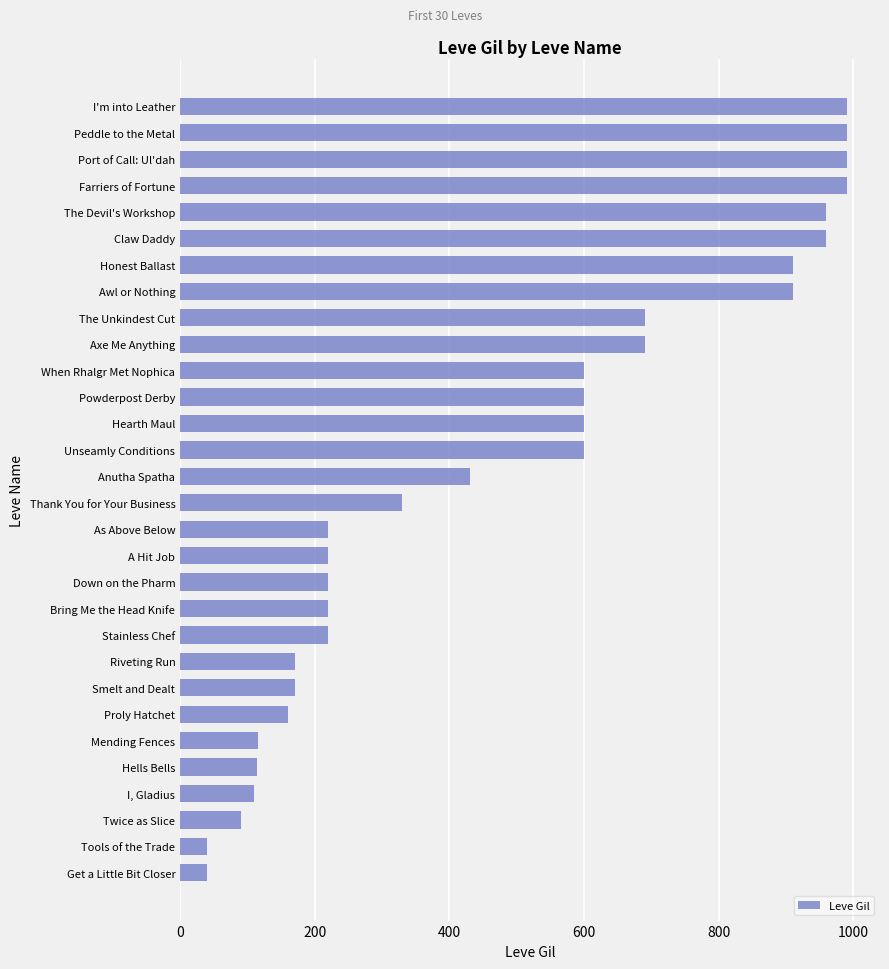

Read the value at The Devil's Workshop.

960